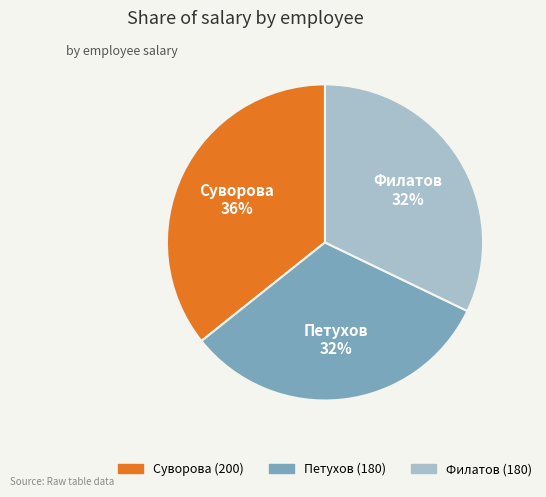

Is the sum of Суворова and Петухов greater than half?

Yes